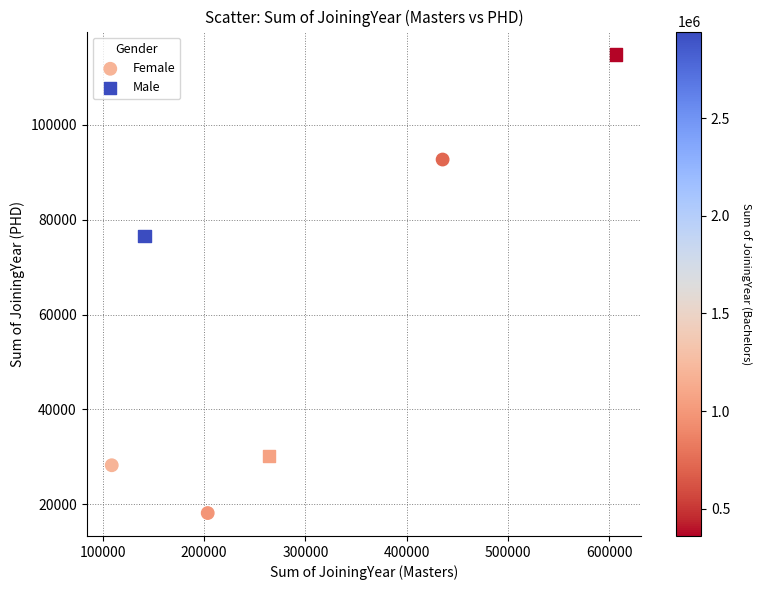

Which series reaches the maximum Y coordinate?

Male